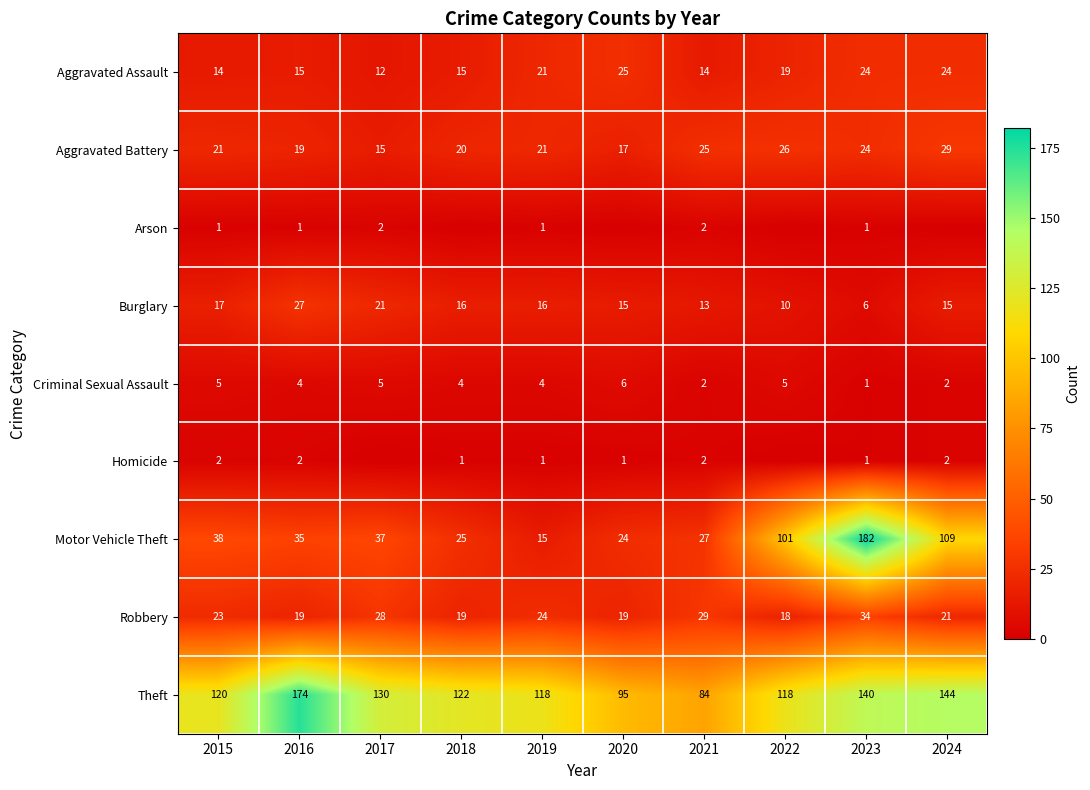

What is the difference between the maximum and minimum values in the Motor Vehicle Theft series?

167